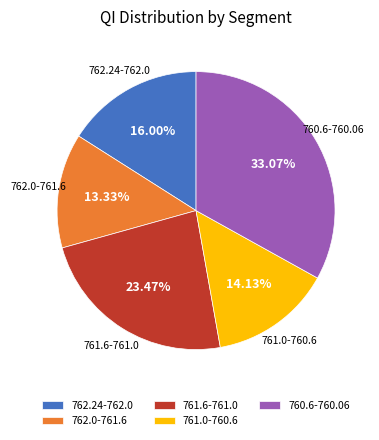

Rank the categories by value from lowest to highest.

762.0-761.6, 761.0-760.6, 762.24-762.0, 761.6-761.0, 760.6-760.06